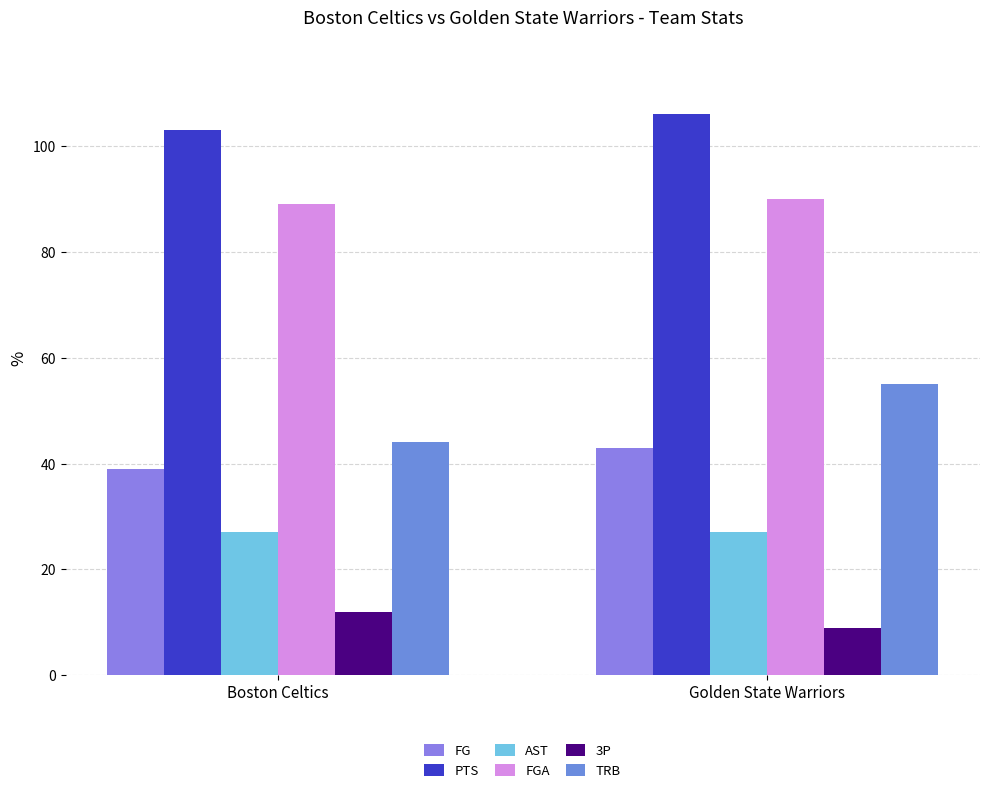

Reading left to right, transcribe all the data shown in this chart.

FG: 39	43
PTS: 103	106
AST: 27	27
FGA: 89	90
3P: 12	9
TRB: 44	55